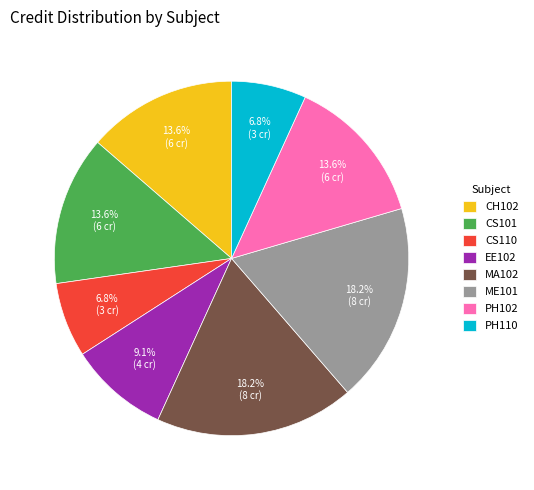

Does any single category account for the majority?

No